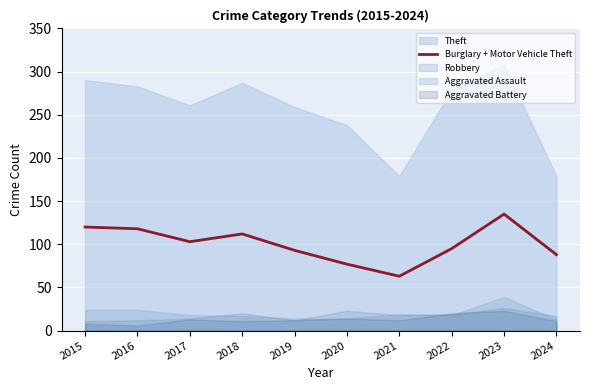

Where is the first local maximum?

2018